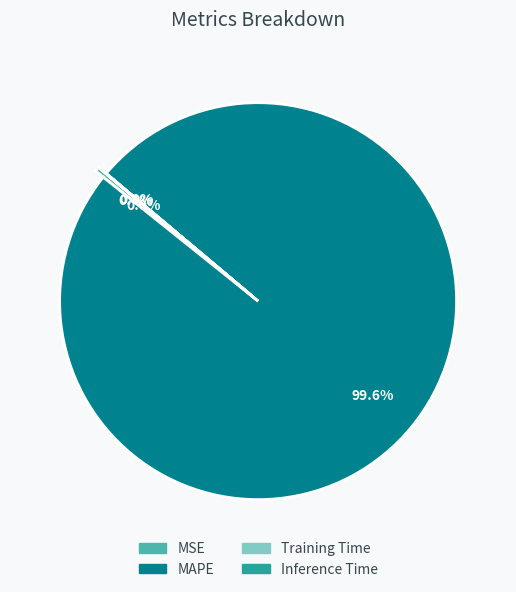

To the nearest percent, what portion does MAPE represent?

100%